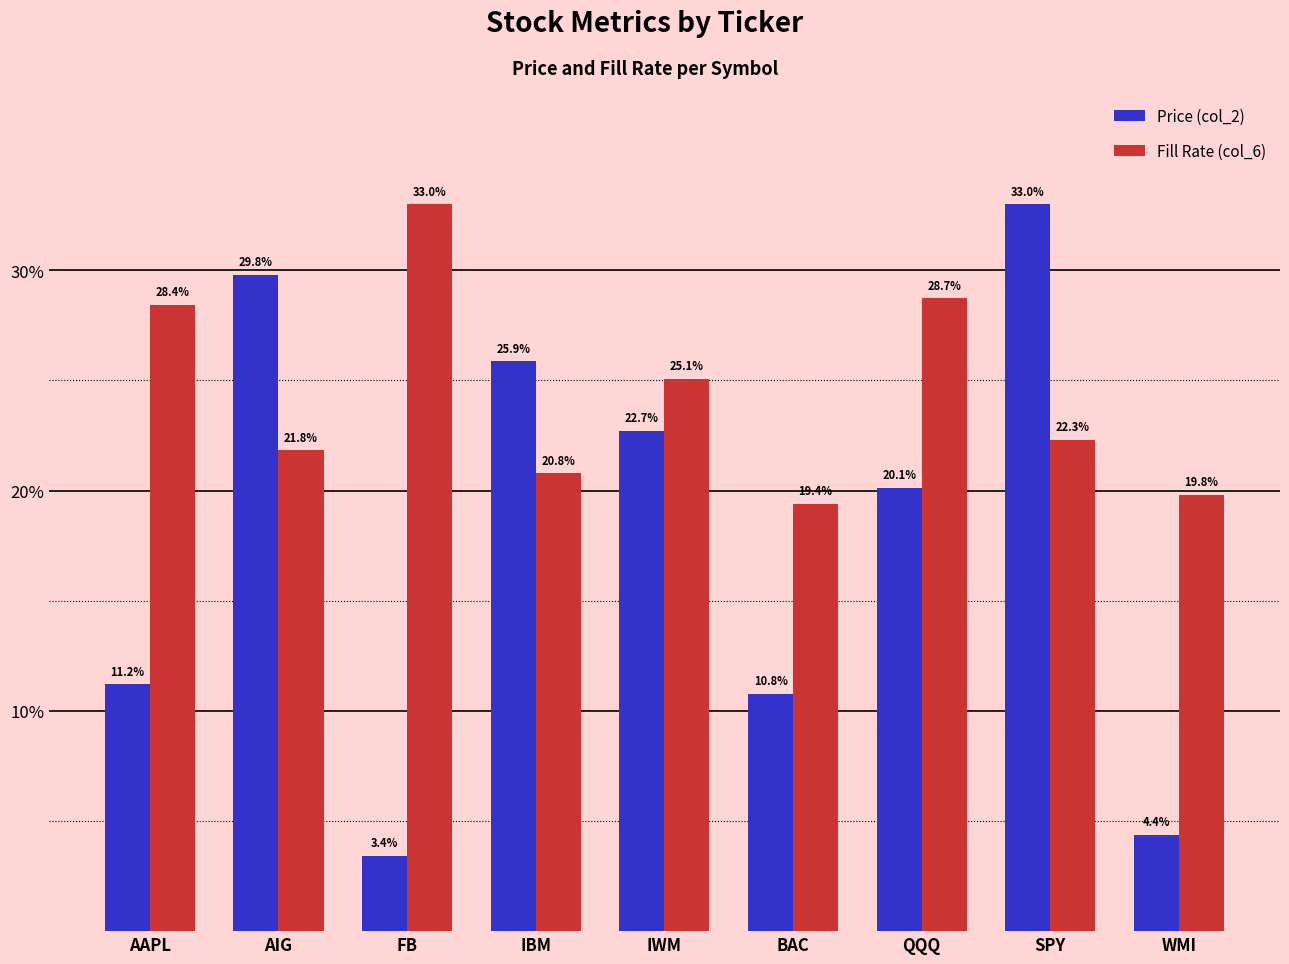

What is the approximate value of Fill Rate (col_6) at WMI?

19.8